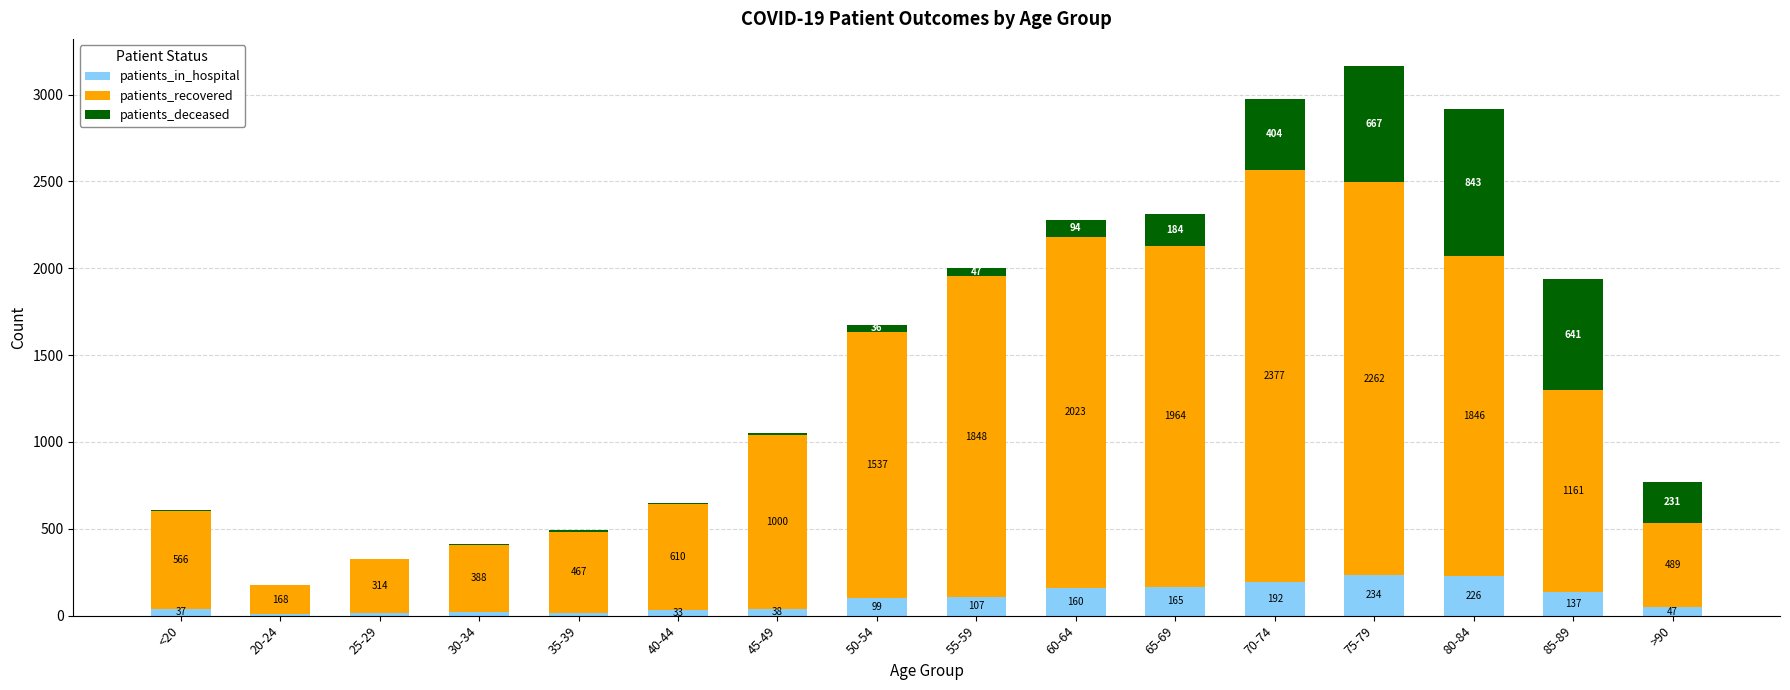

Are the bars grouped side by side (vs. stacked)?

No